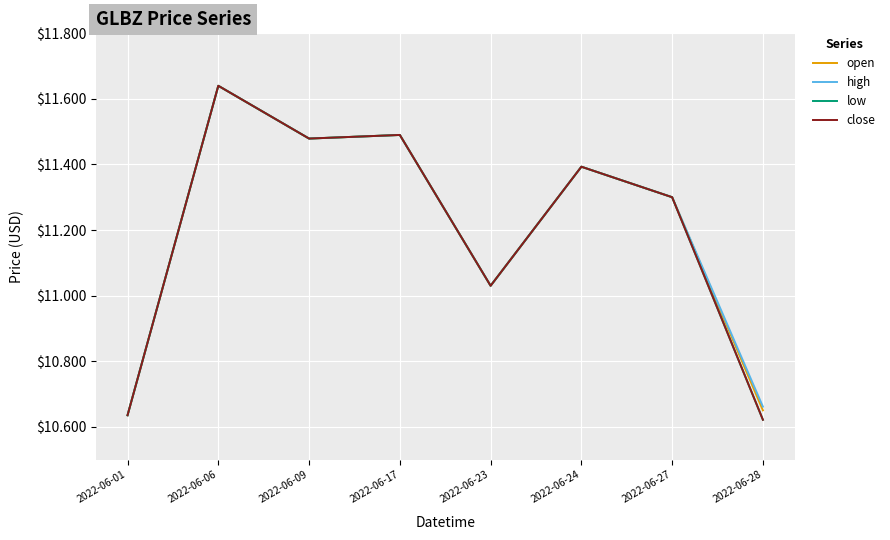

Does the chart have visible grid lines?

Yes